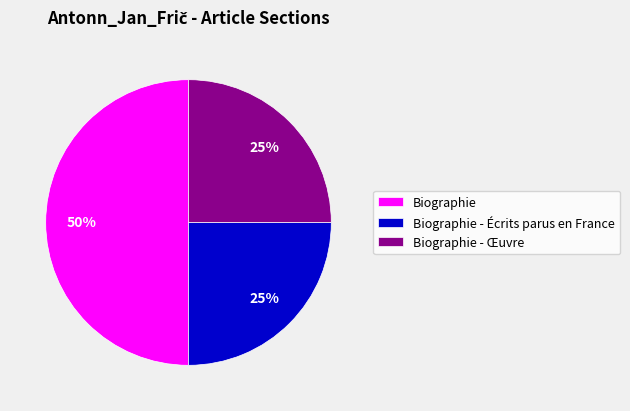

How many slices are in this pie chart?

3